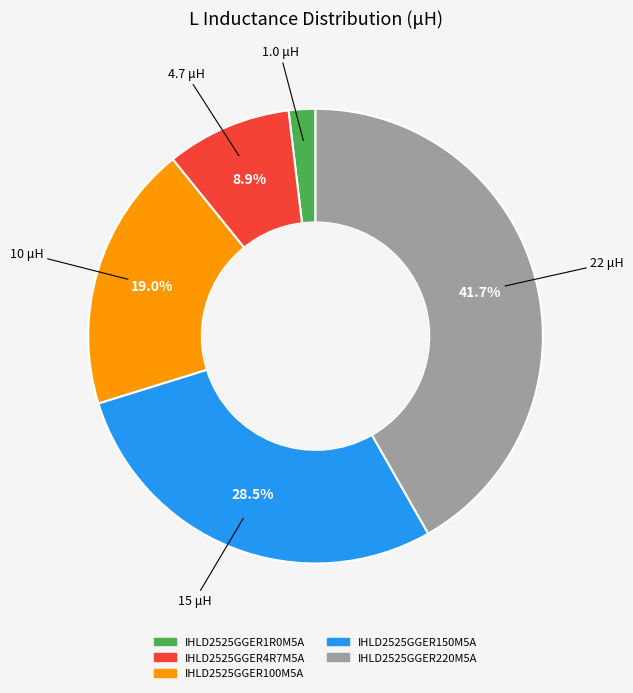

The IHLD2525GGER1R0M5A slice represents 13% of the pie. True or false?

False